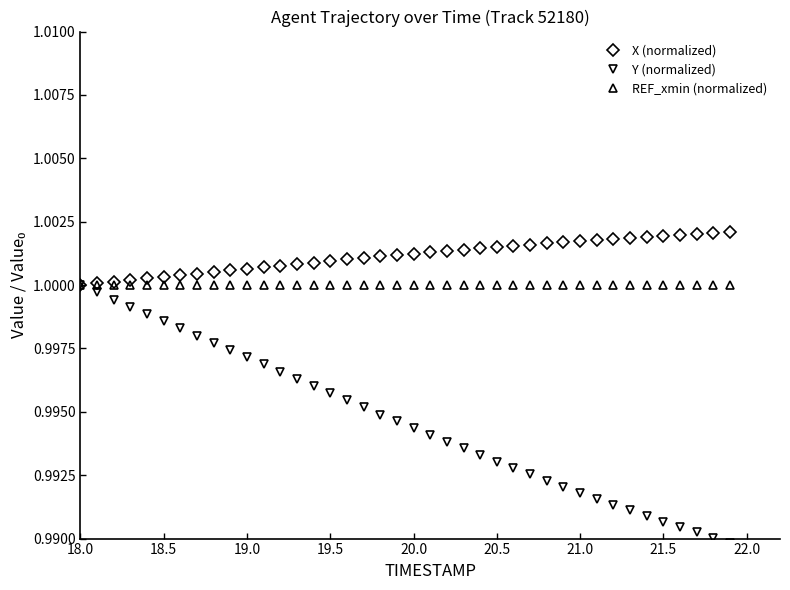

Rank the series by their average value, from lowest to highest.

Y (normalized), REF_xmin (normalized), X (normalized)